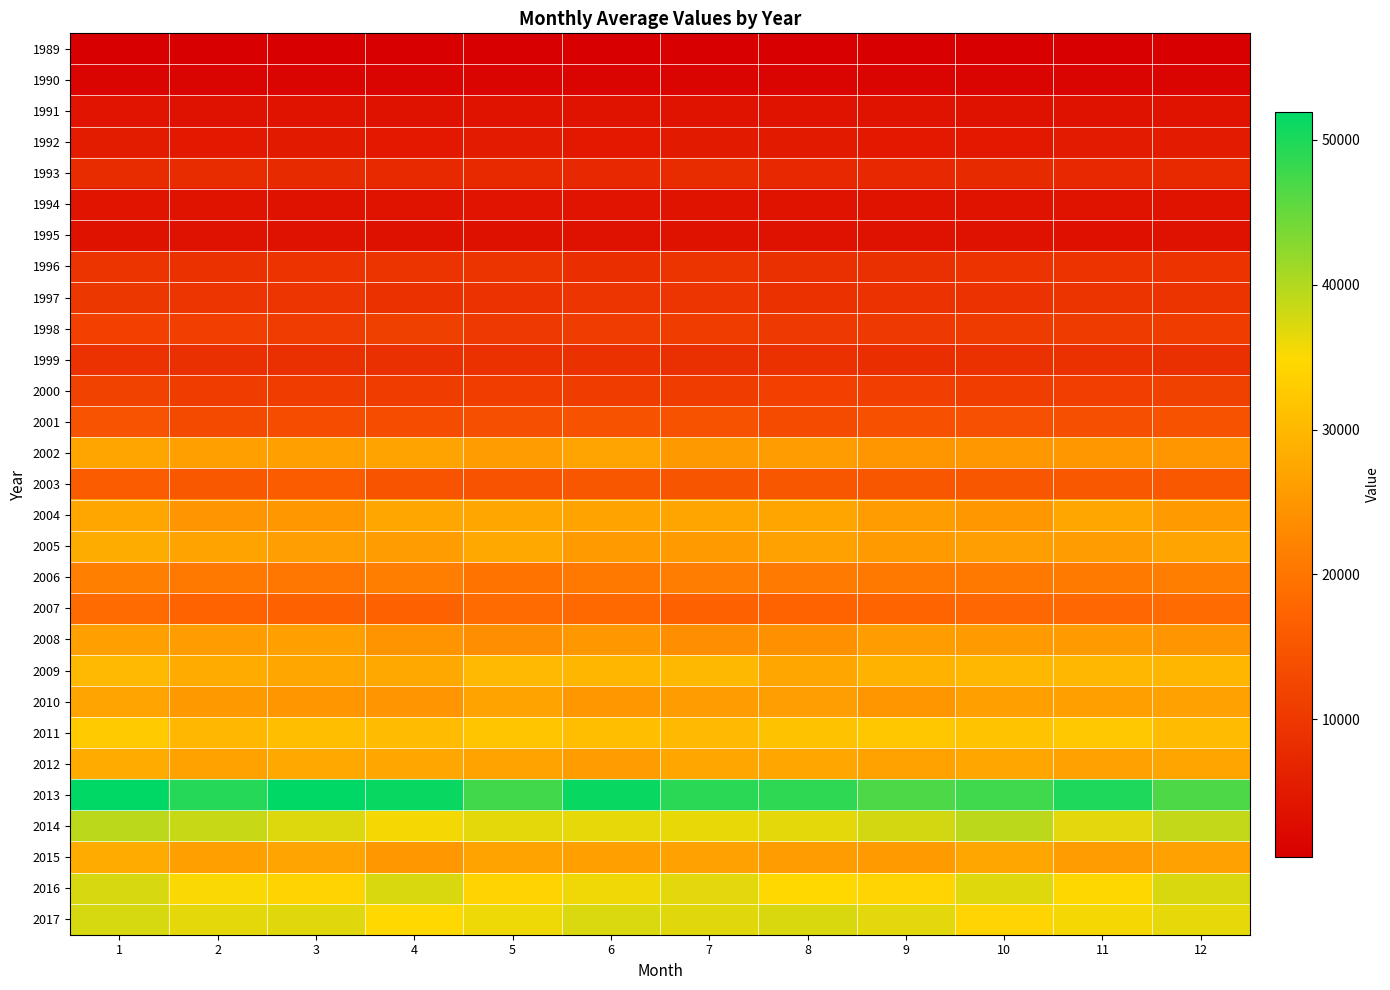

What is the spread (max minus min) of values at 12?

46270.2